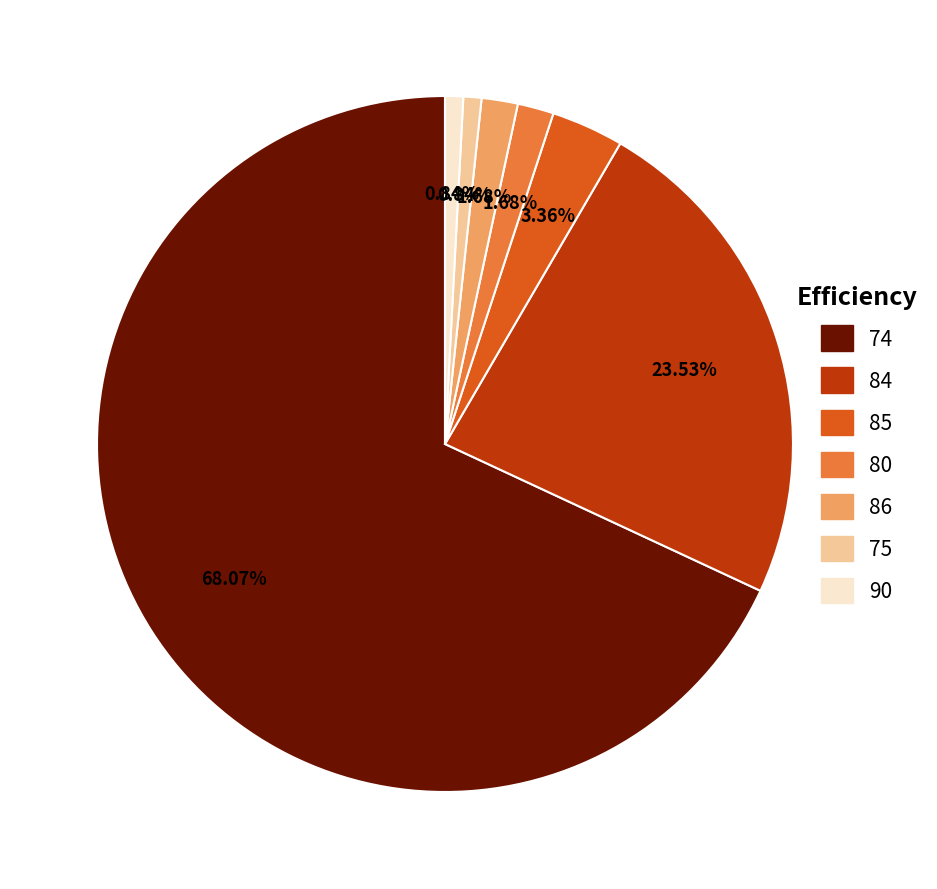

Count the number of slices in the pie.

7